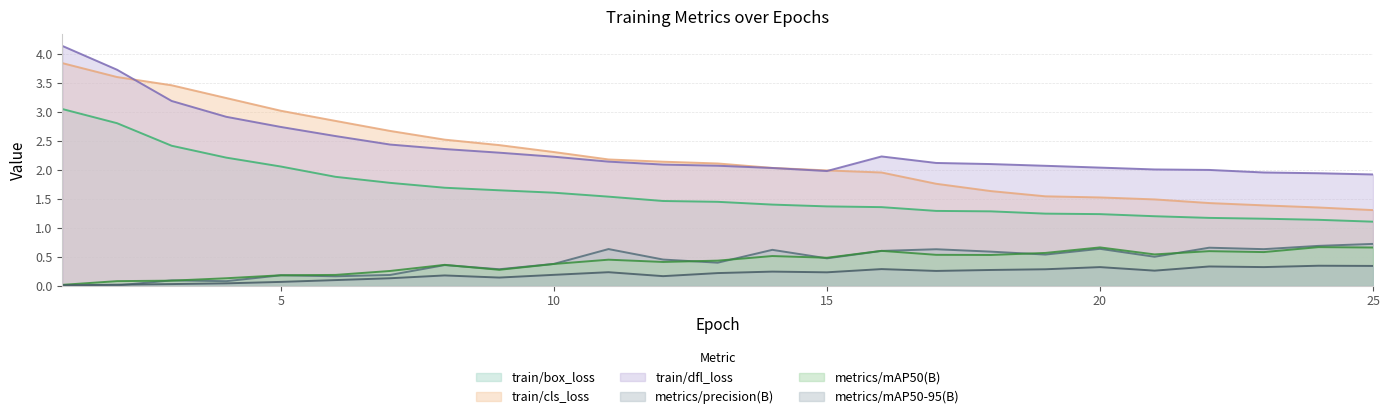

Which category has the highest value in the metrics/mAP50(B) series?

24